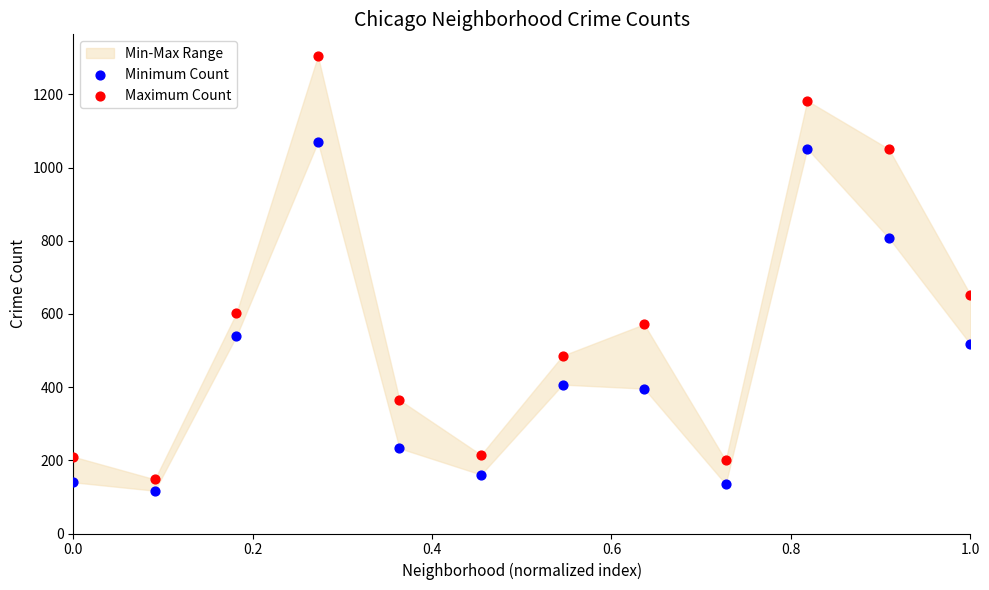

Which series contains the highest Y value?

Maximum Count